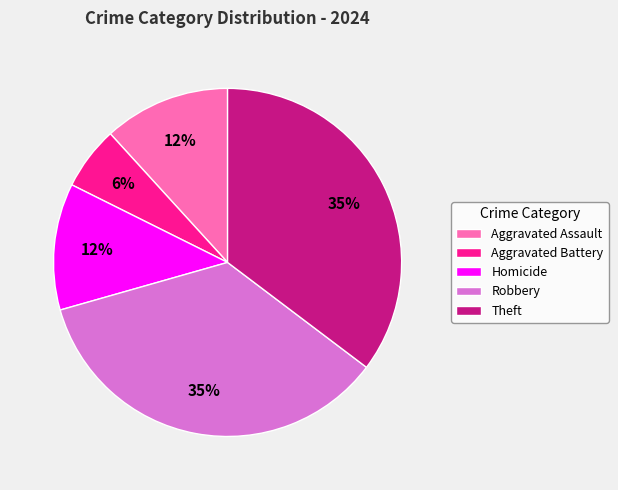

Approximately how many times larger is the value at Aggravated Assault compared to Homicide?

1.0